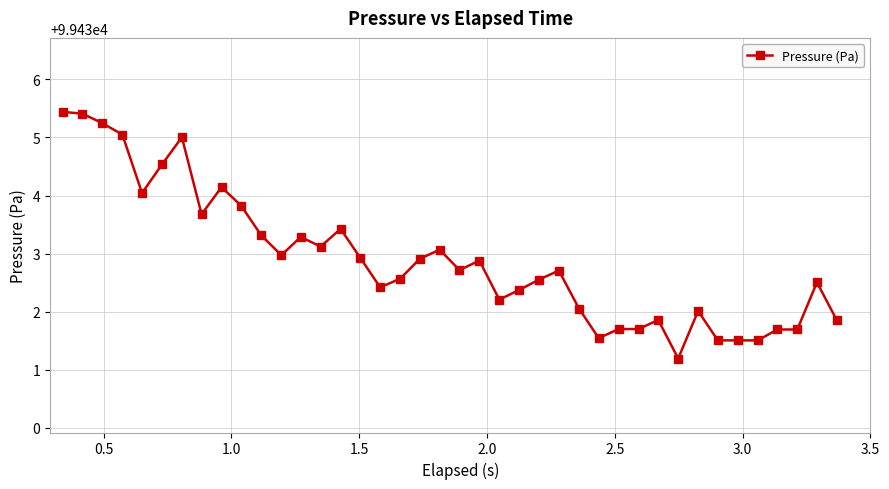

What is the greatest value displayed?

99435.4